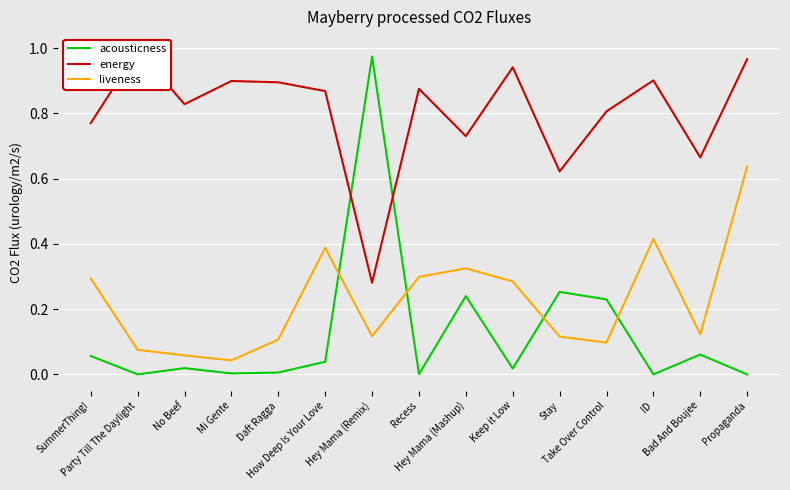

What is the total value across all series at Bad And Boujee?

0.8